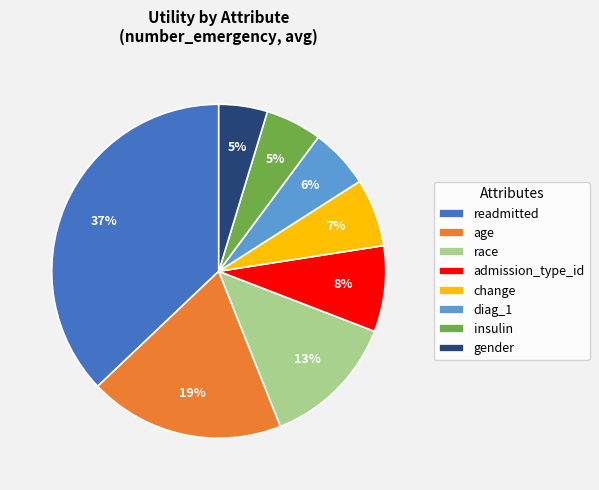

Which has a higher value, change or insulin?

change